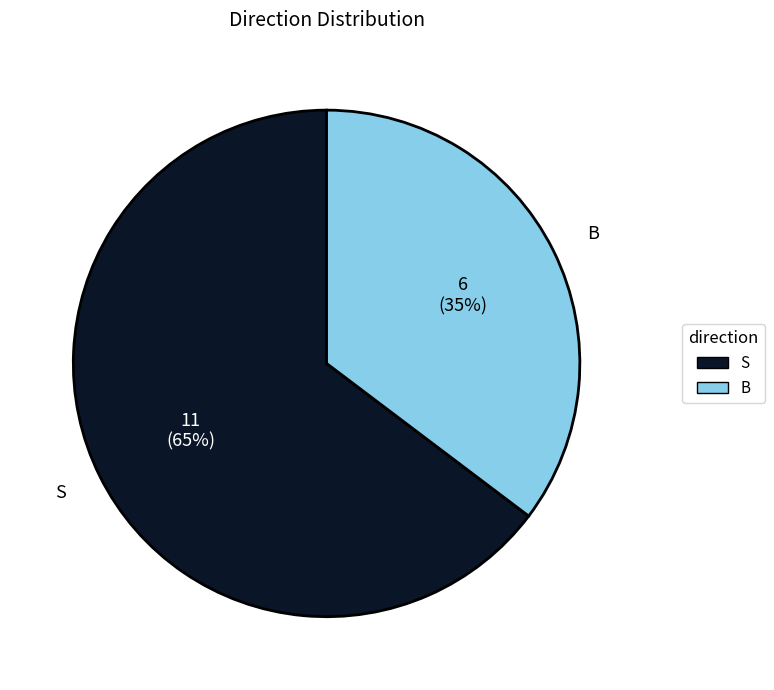

What is the ratio of the value at B to the value at S?

0.5